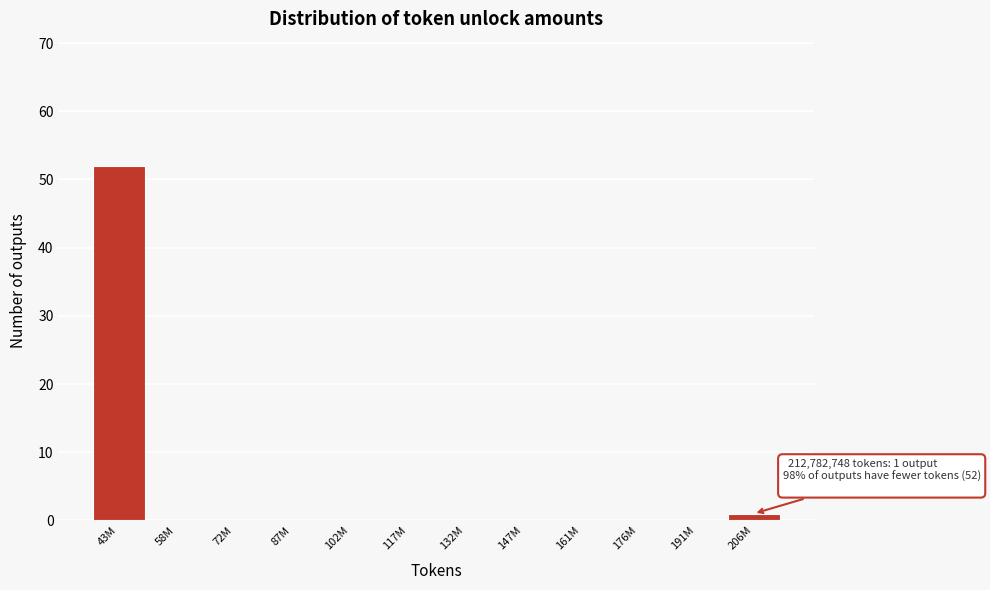

Reading right to left, list all the values displayed in this chart.

206M=1	191M=0	176M=0	161M=0	147M=0	132M=0	117M=0	102M=0	87M=0	72M=0	58M=0	43M=52